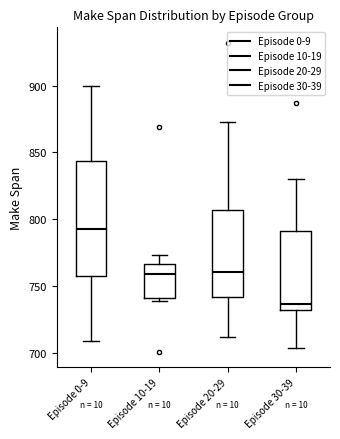

Where is the upper edge of the box for Episode 20-29 on the y-axis? The values are not printed on the chart, so give them approximately, as read against the axis.

805